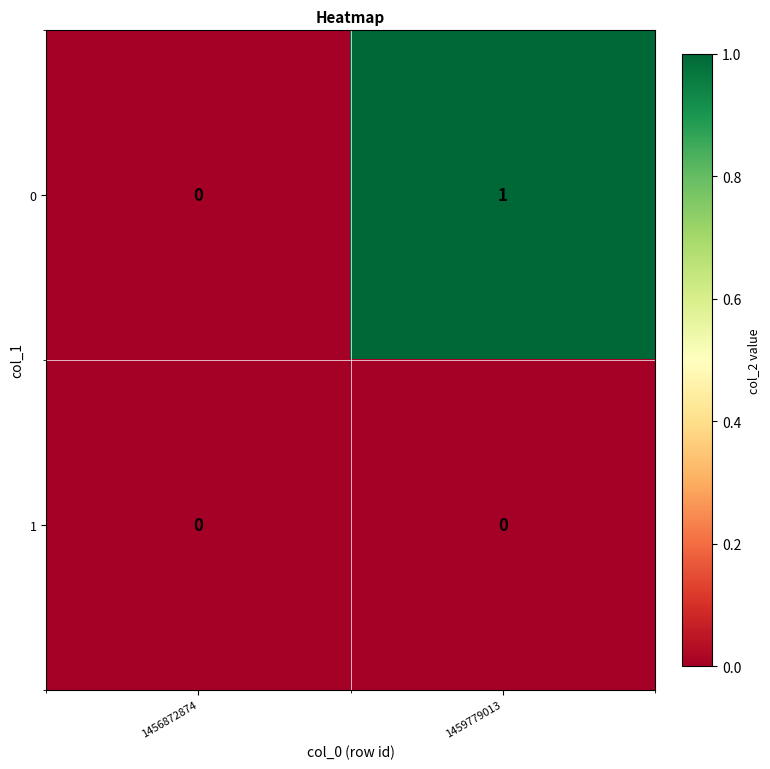

At which category is the sum across all series the highest?

1459779013